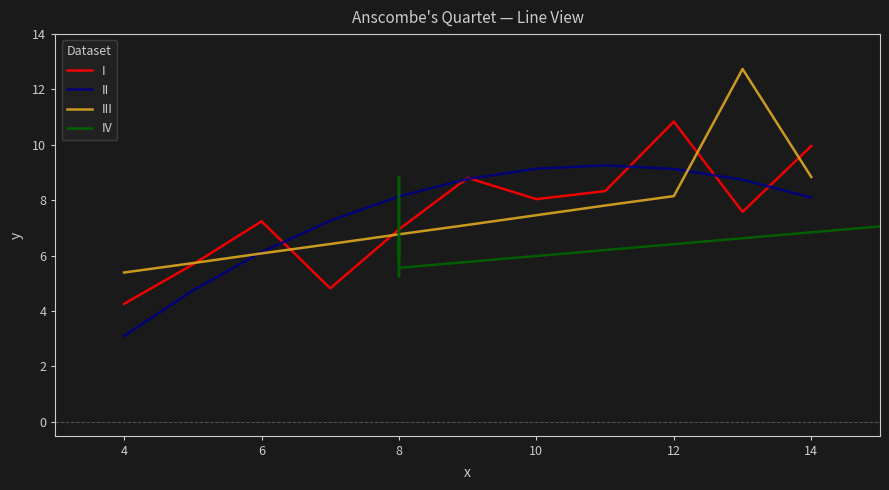

What is the maximum value for II?

9.3